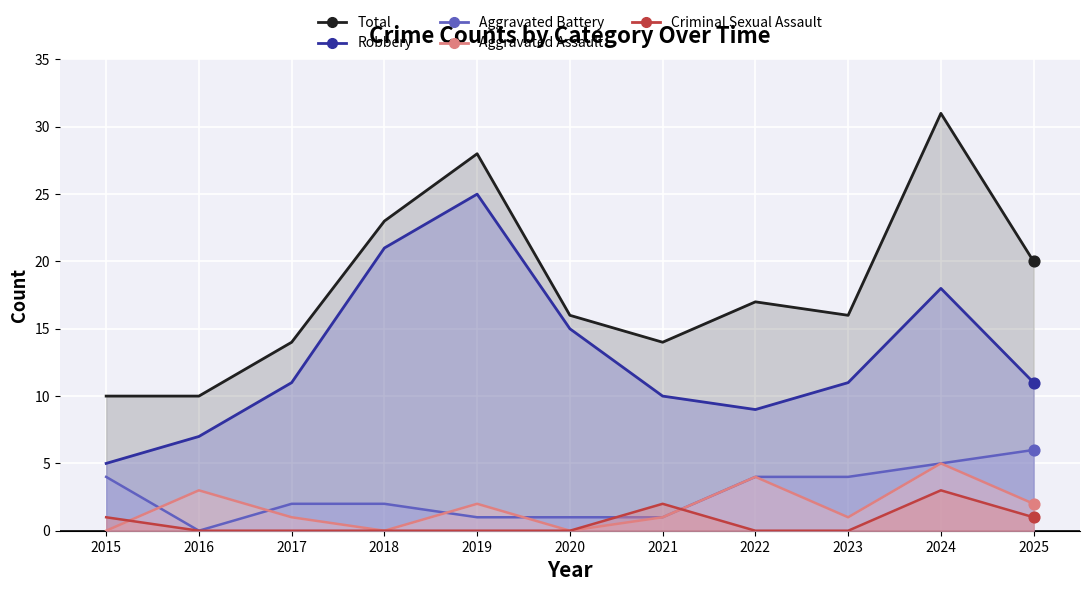

Which series reaches the maximum Y coordinate?

Total